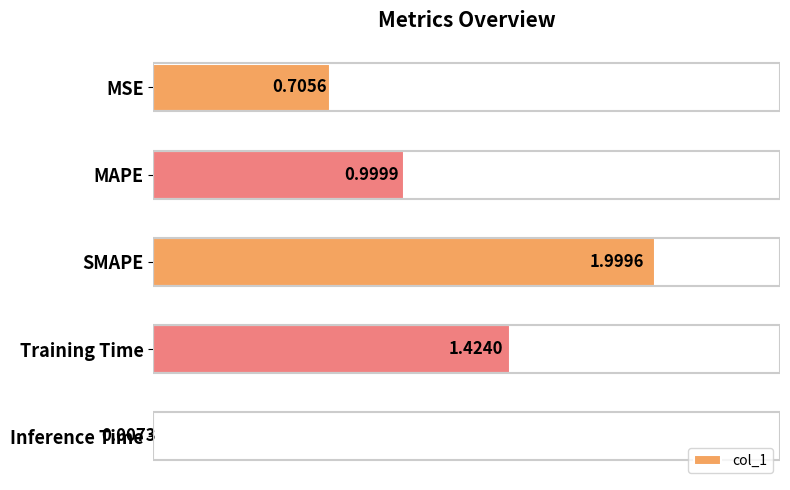

What is the change in value from MSE to SMAPE?

+1.3